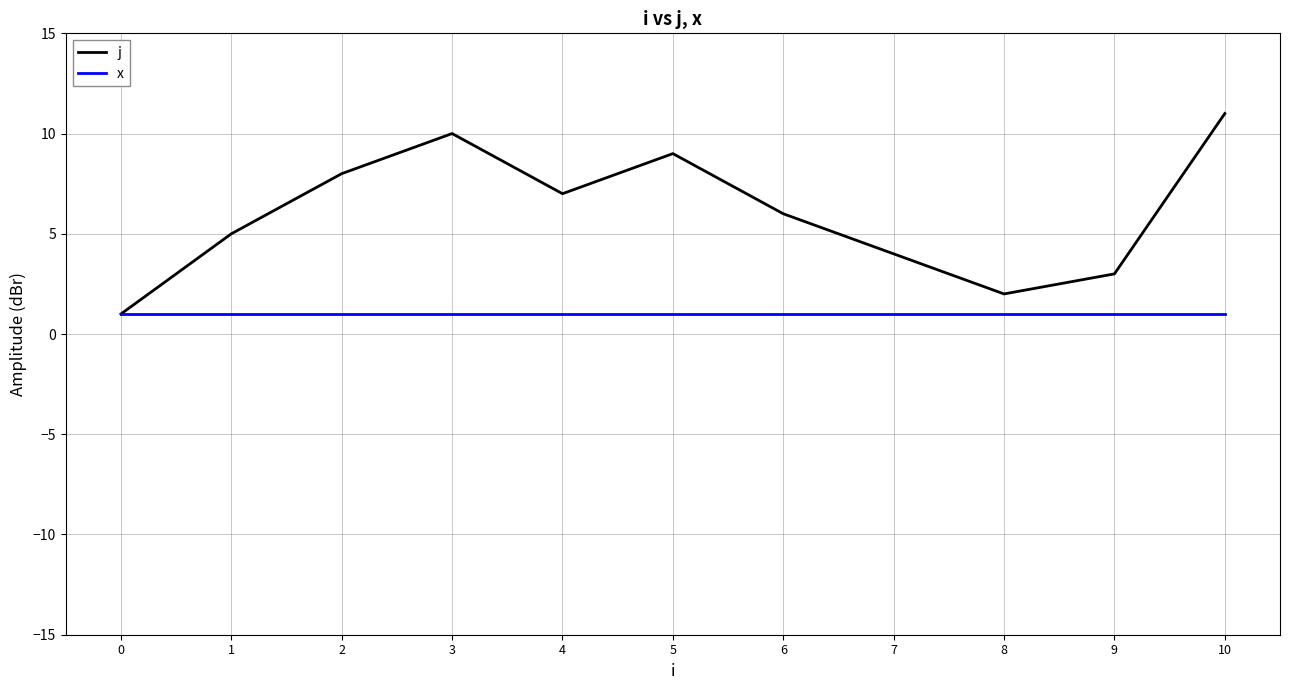

Is it true that j equals 6 at 6?

True